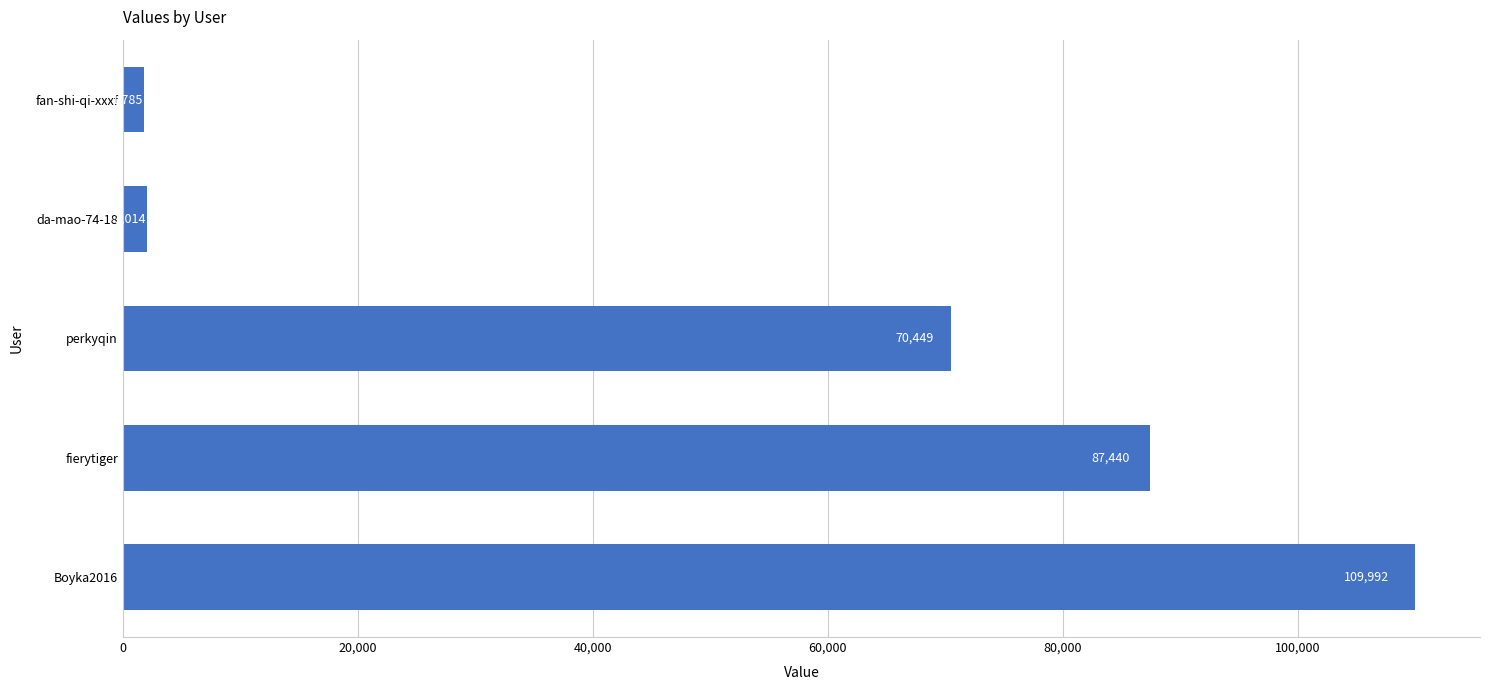

At which label is the value closest to 55888?

perkyqin